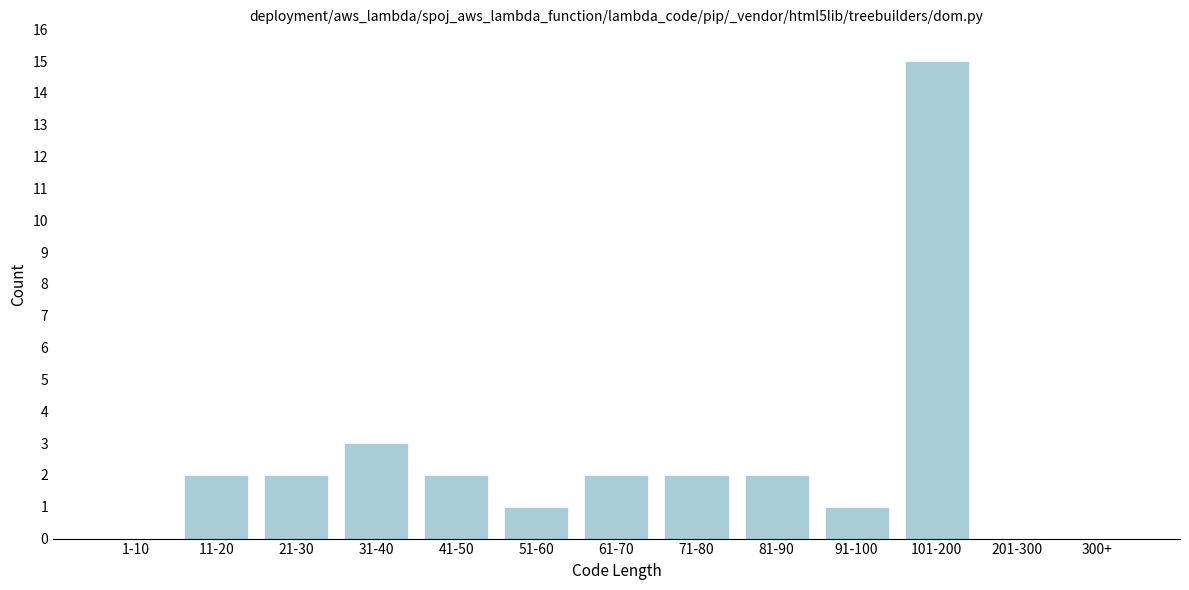

Reading left to right, what are all the values shown in this chart?

1-10=0	11-20=2	21-30=2	31-40=3	41-50=2	51-60=1	61-70=2	71-80=2	81-90=2	91-100=1	101-200=15	201-300=0	300+=0